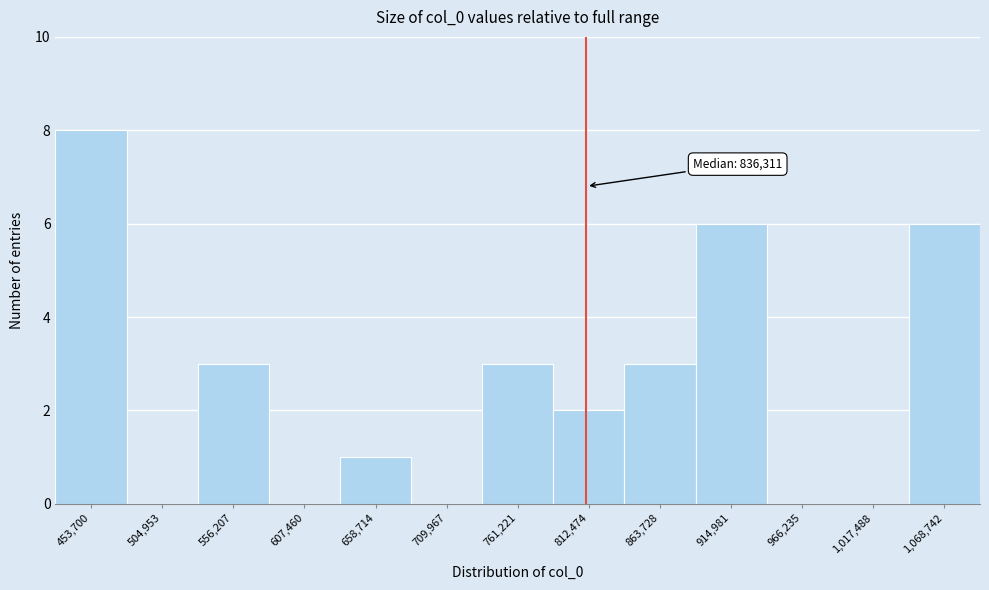

Reading right to left, what are all the values shown in this chart?

1,068,742=6	1,017,488=0	966,235=0	914,981=6	863,728=3	812,474=2	761,221=3	709,967=0	658,714=1	607,460=0	556,207=3	504,953=0	453,700=8